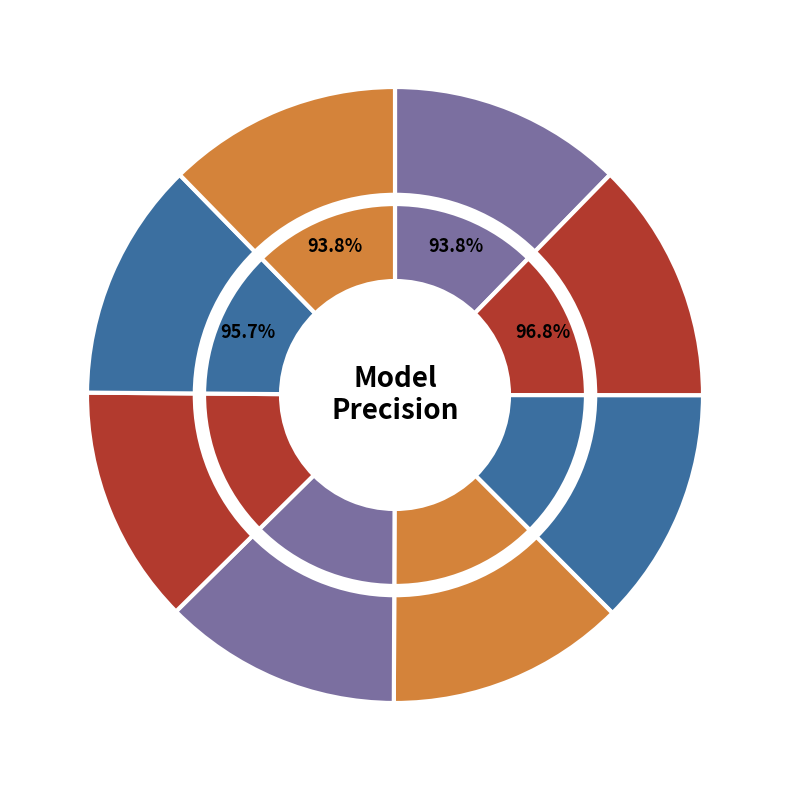

How many segments does this pie chart have?

8